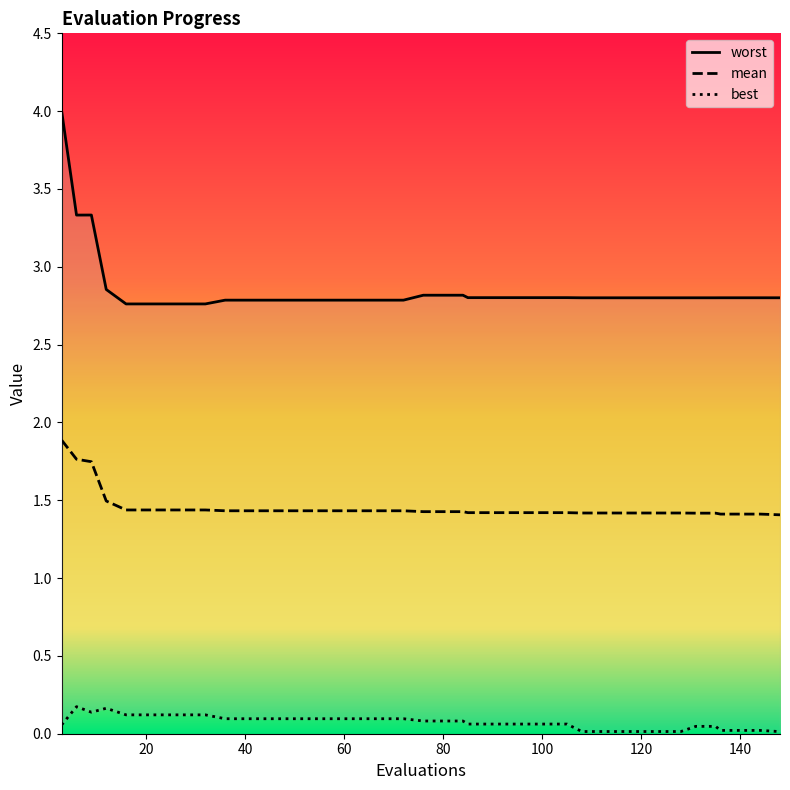

Rank the series at 112 from highest to lowest value.

worst, mean, best